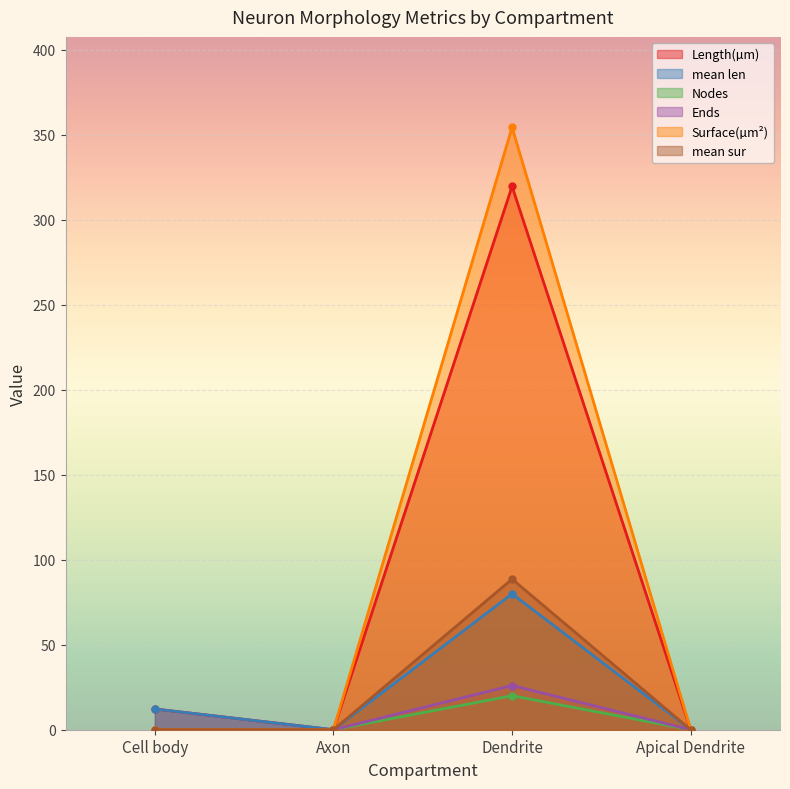

What is the sum of the mean sur values at Axon and Dendrite?

88.6